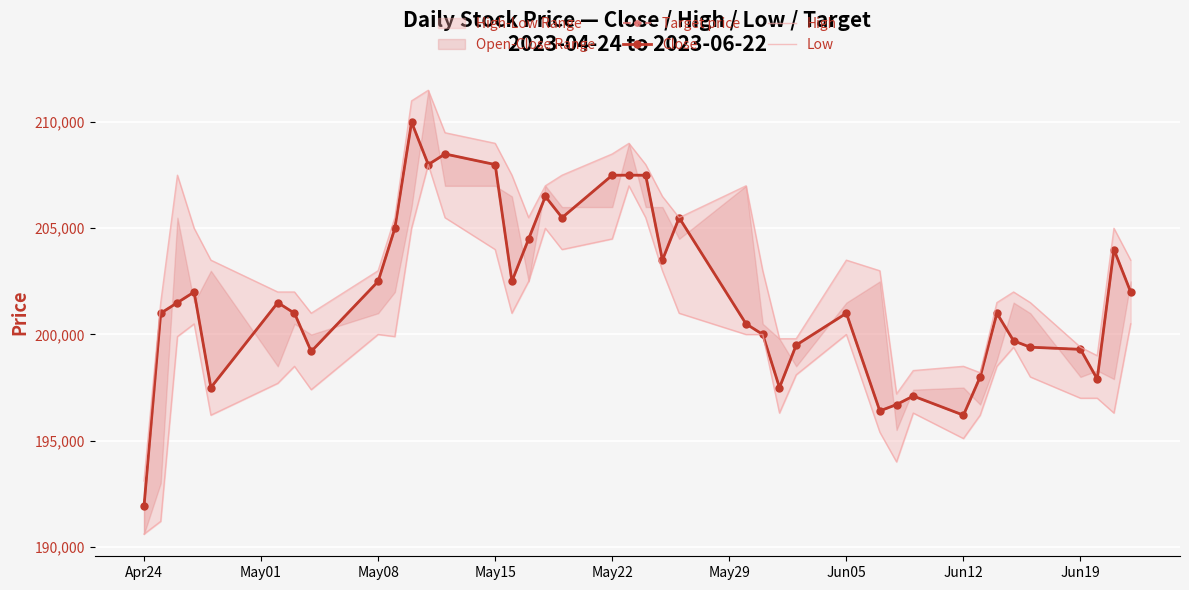

How many values in the Target price series exceed 201500?

18